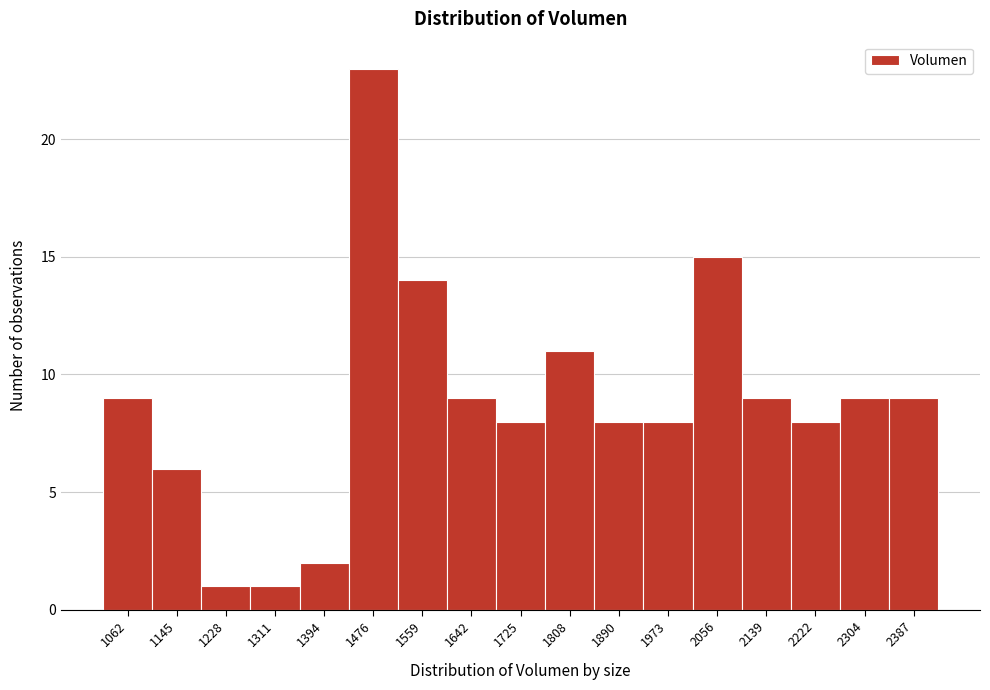

Reading left to right, transcribe all the data shown in this chart.

1062=9	1145=6	1228=1	1311=1	1394=2	1476=23	1559=14	1642=9	1725=8	1808=11	1890=8	1973=8	2056=15	2139=9	2222=8	2304=9	2387=9